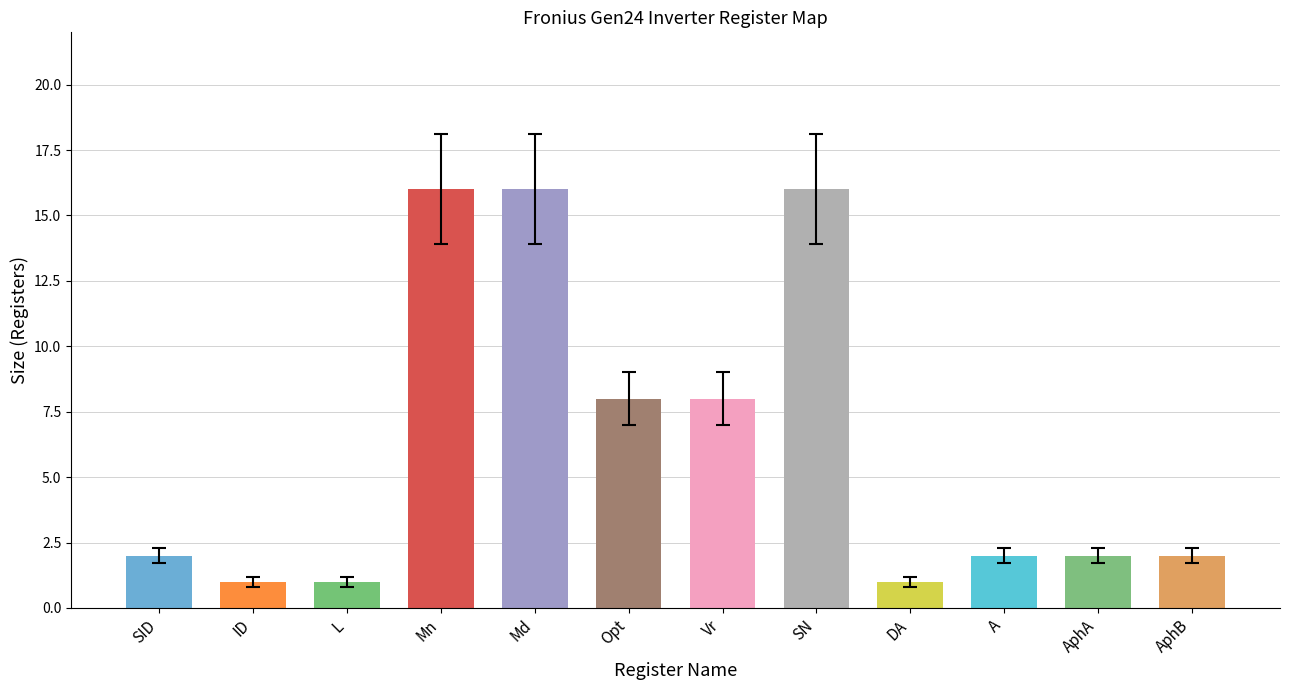

Which label corresponds to the smallest value in the chart?

ID